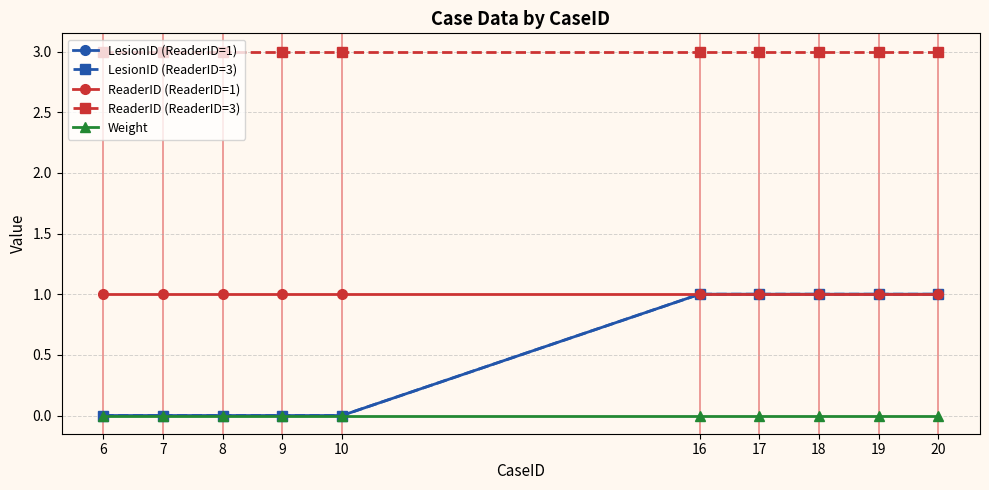

Rank the series by their maximum value, from highest to lowest.

ReaderID (ReaderID=3), LesionID (ReaderID=1), LesionID (ReaderID=3), ReaderID (ReaderID=1), Weight